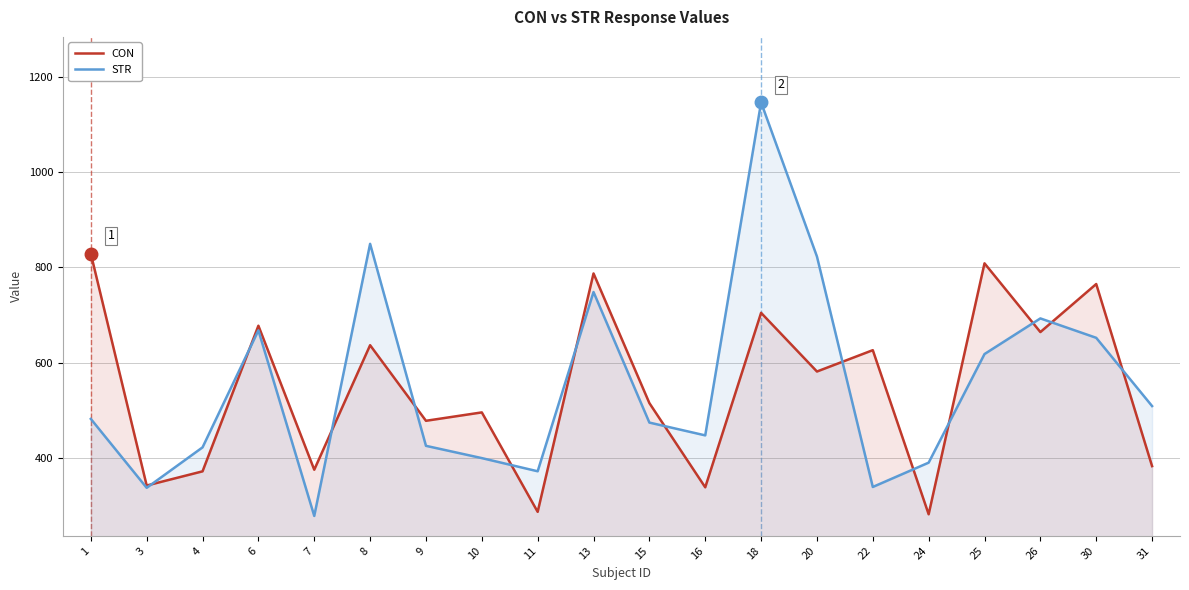

How many intersections are there between STR and CON?

13